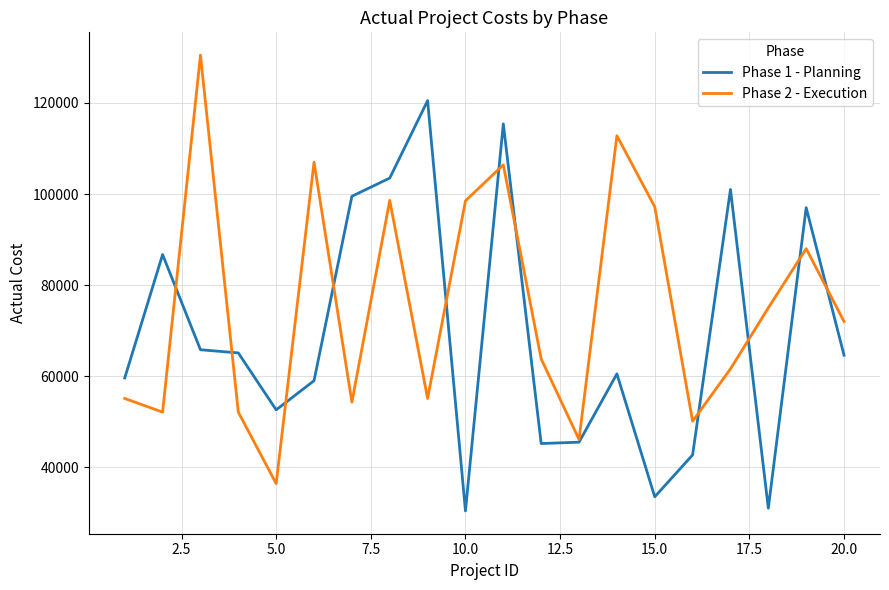

Rank the series by their maximum value, from lowest to highest.

Phase 1 - Planning, Phase 2 - Execution